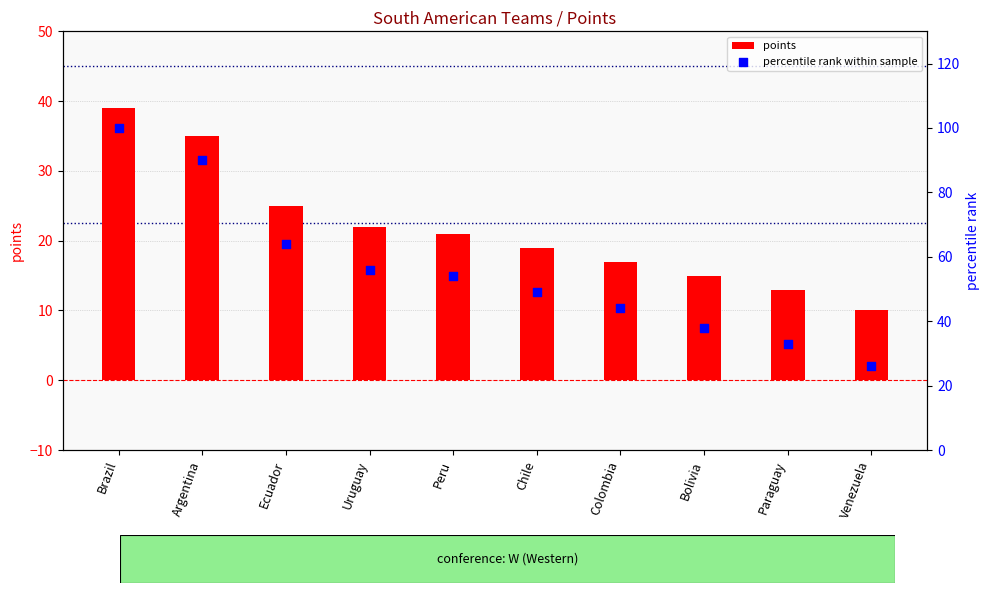

Which series has the largest total across all categories?

percentile rank within sample